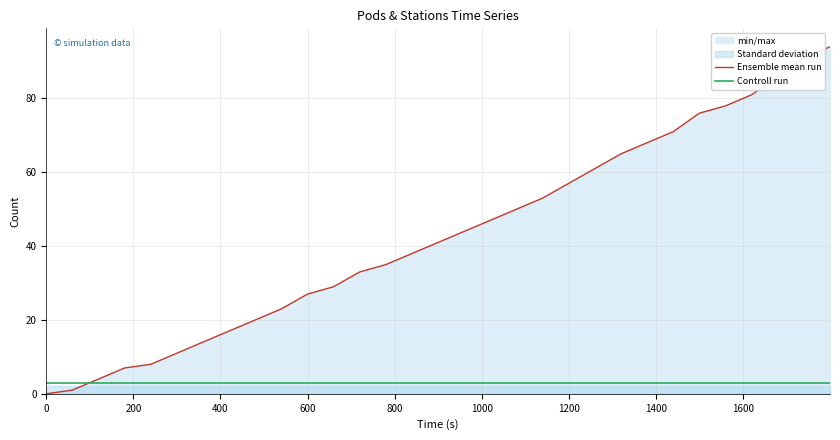

Which series has the largest total across all categories?

Ensemble mean run